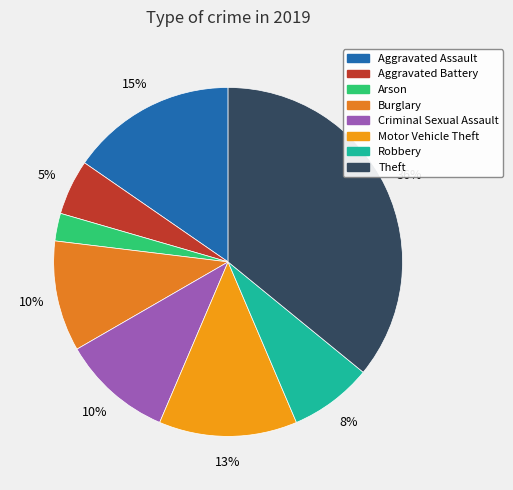

Is it true that Criminal Sexual Assault is 10% of the pie?

True